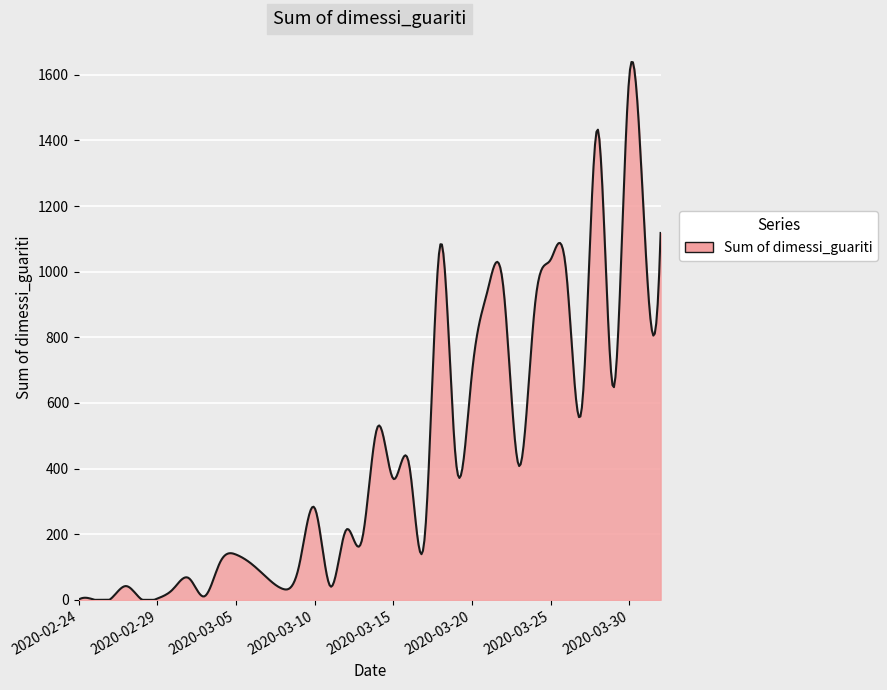

What is the maximum value shown in the chart?

1639.0